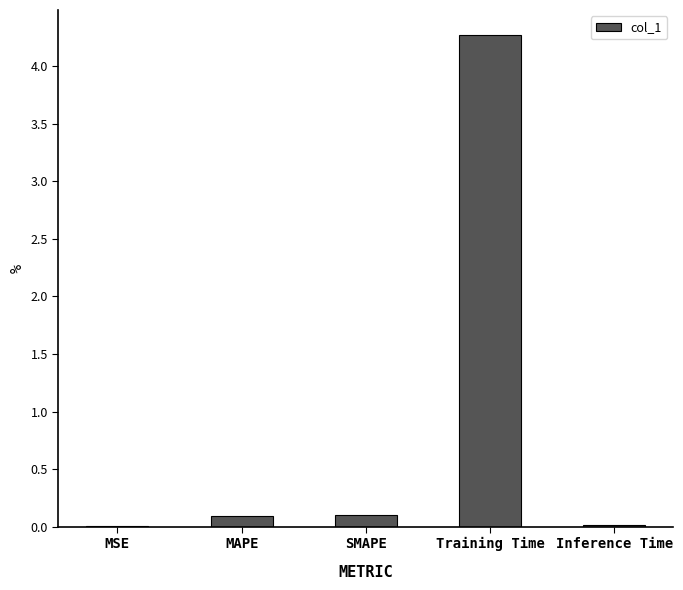

The value at Inference Time is 0.0. True or false?

True